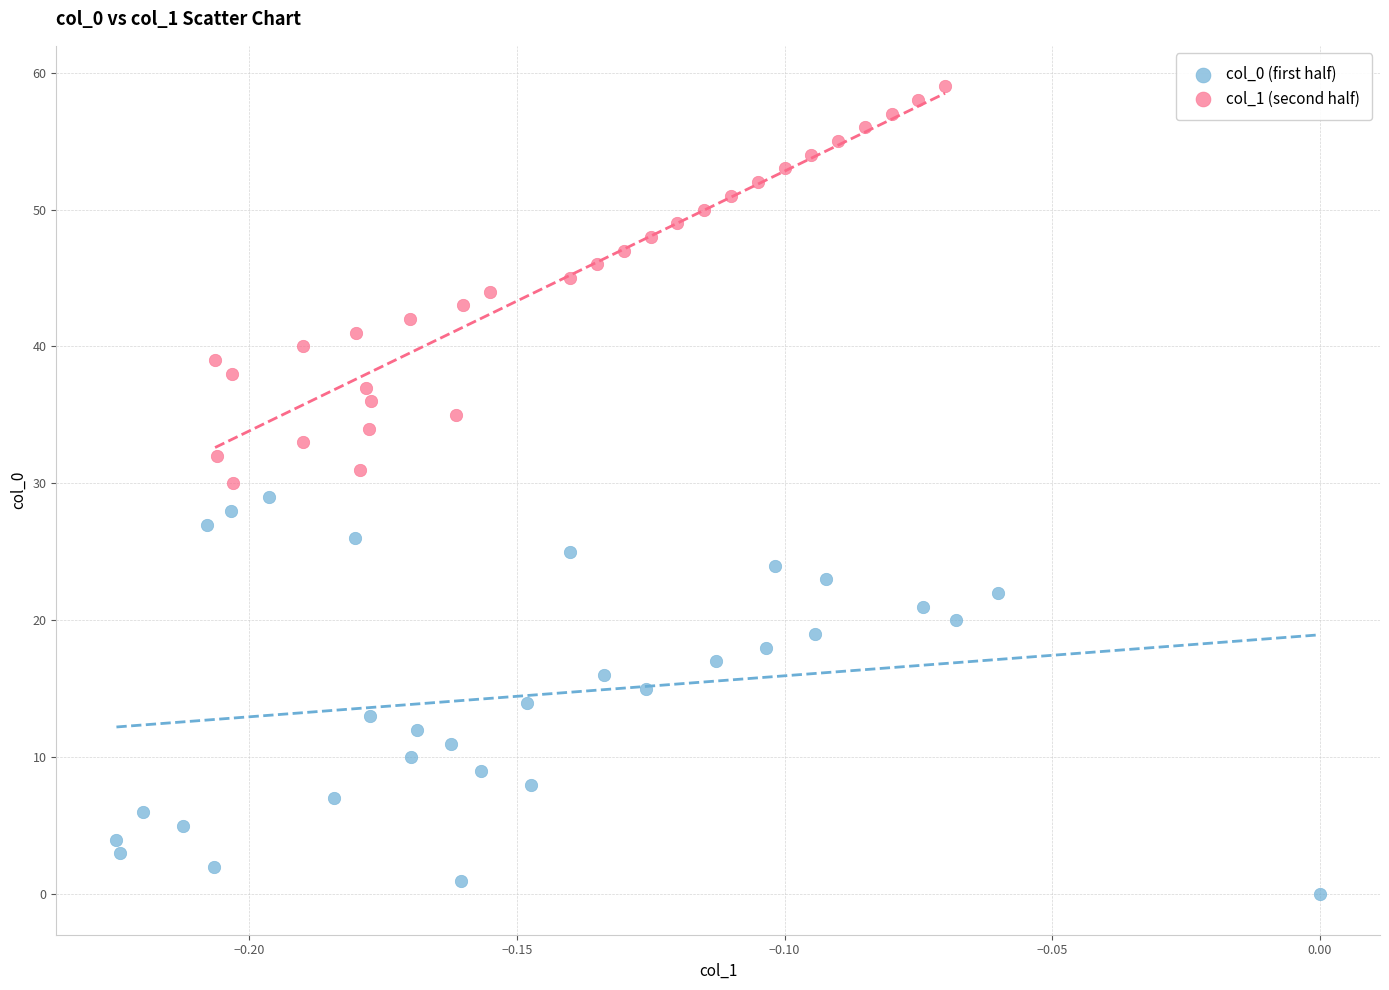

Which series reaches the maximum Y coordinate?

col_1 (second half)